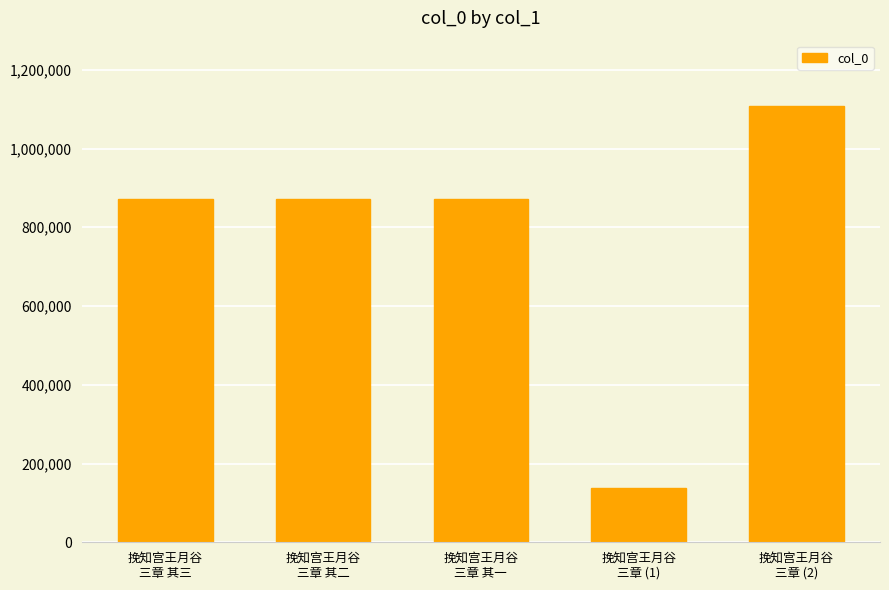

What is the average value?

771720